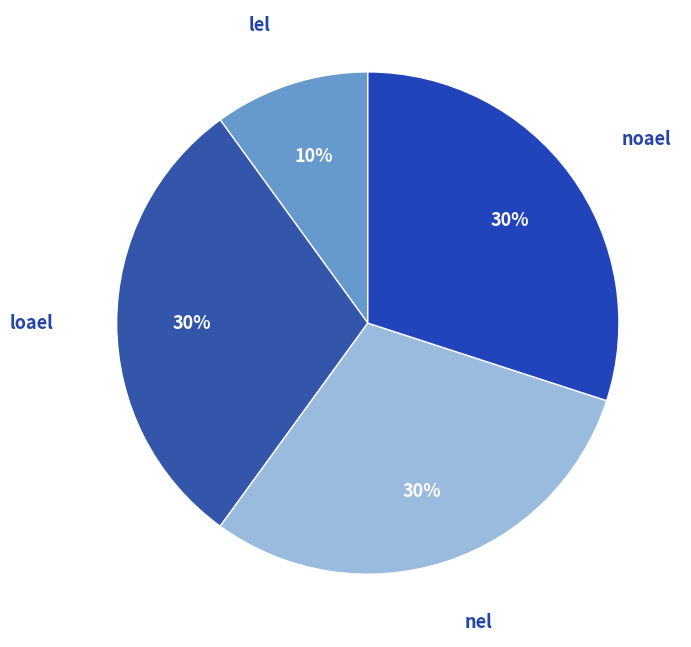

How many slices are in this pie chart?

4